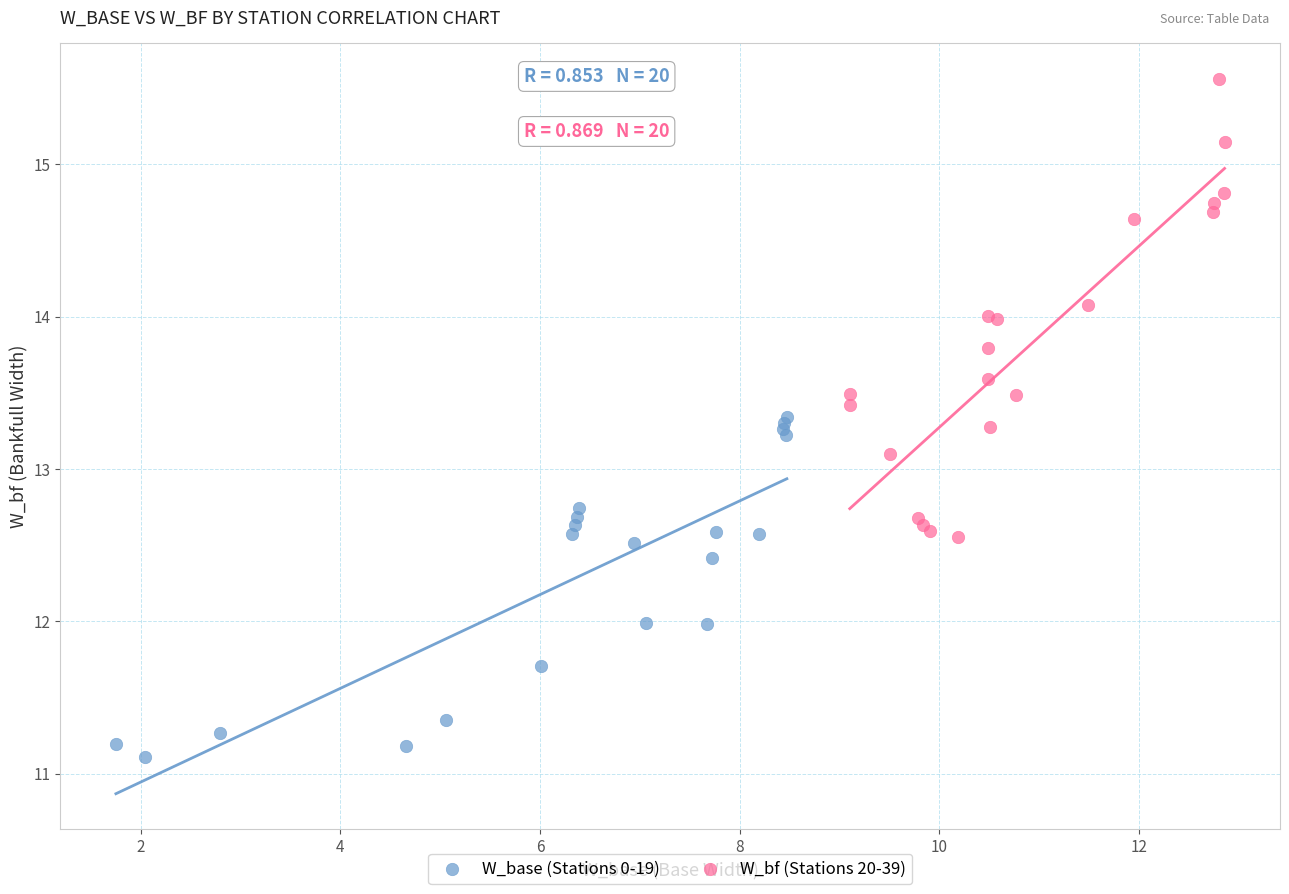

What are all the series names shown in the legend?

W_base (Stations 0-19), W_bf (Stations 20-39)